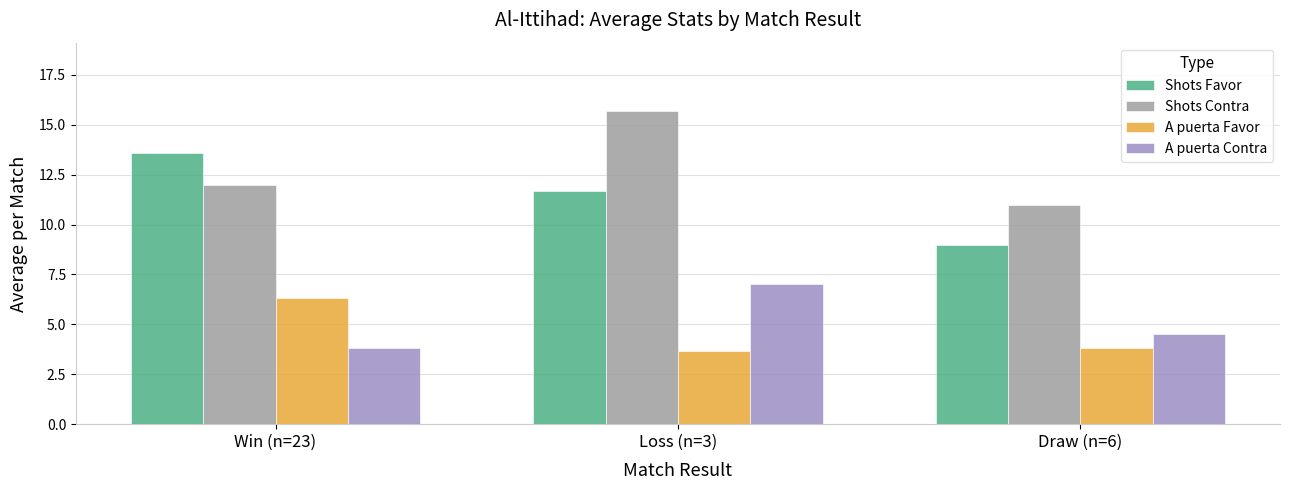

Is the value of A puerta Favor at Win (n=23) greater than the value of Shots Favor at Win (n=23)?

No